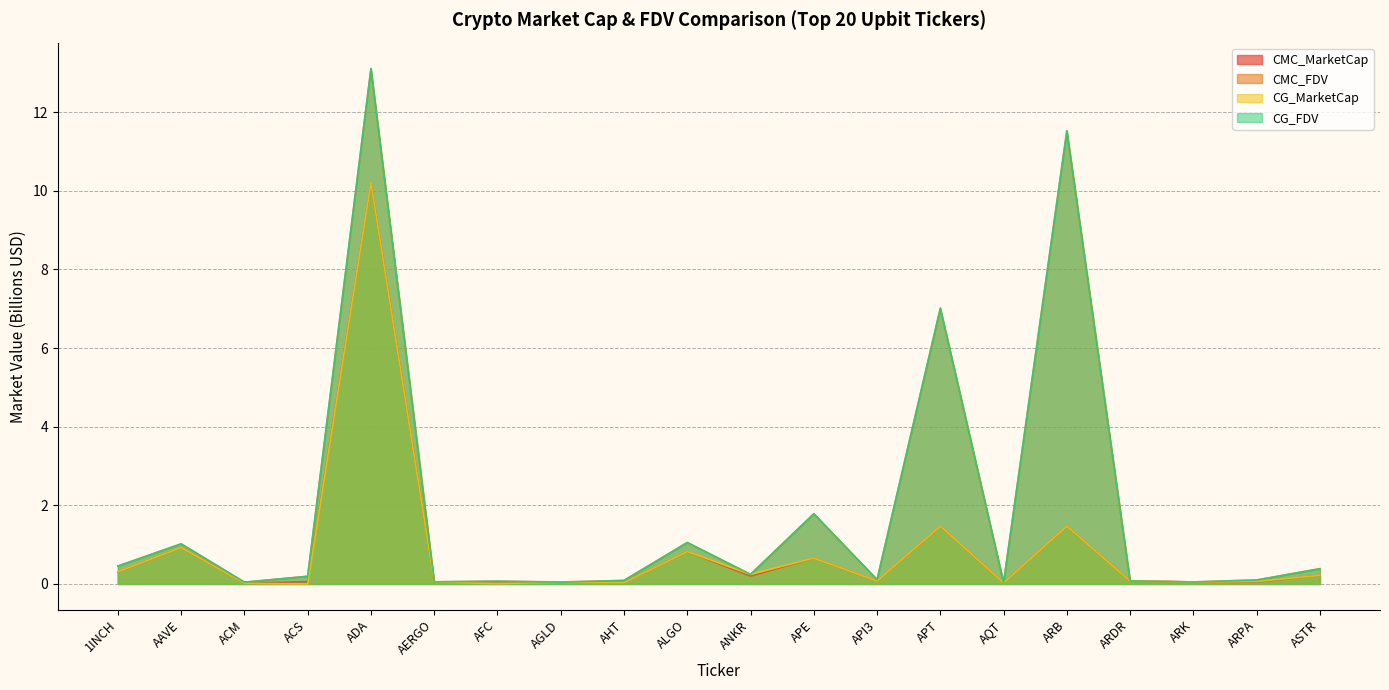

In CMC_MarketCap, how many points are lower than both neighbors (excluding endpoints)?

7